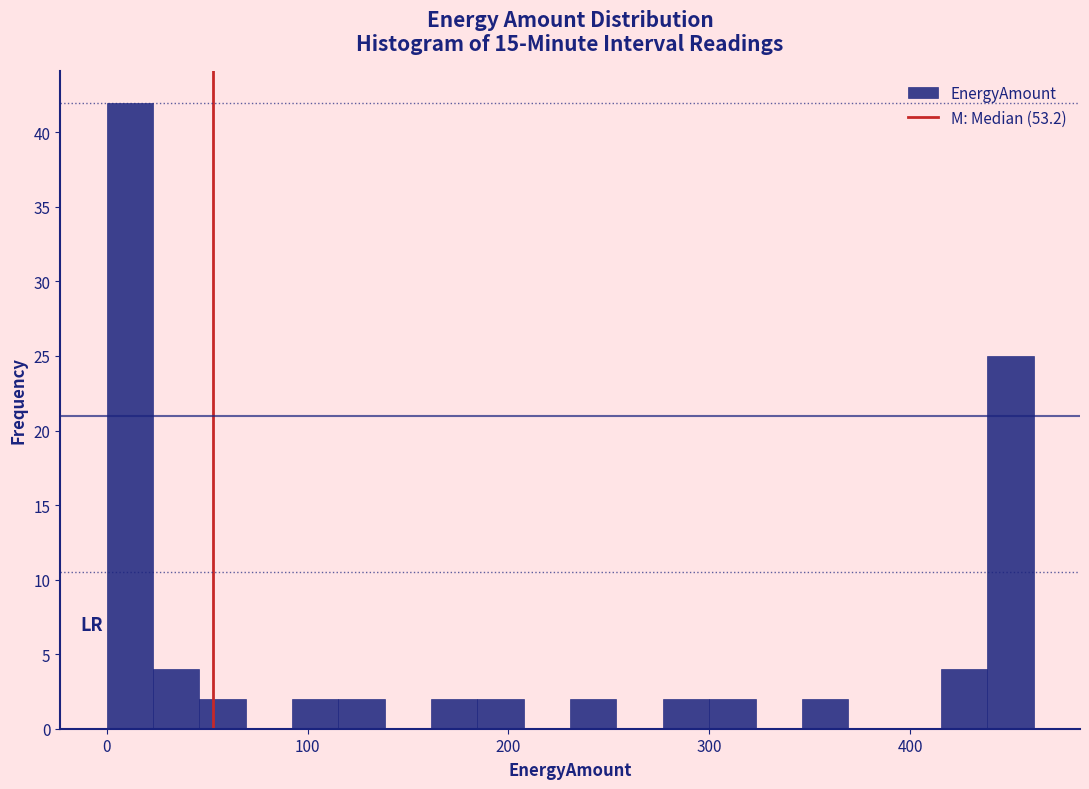

Around what value on the x-axis is the tallest bar? Give the approximate position of its centre, as read against the axis.

10